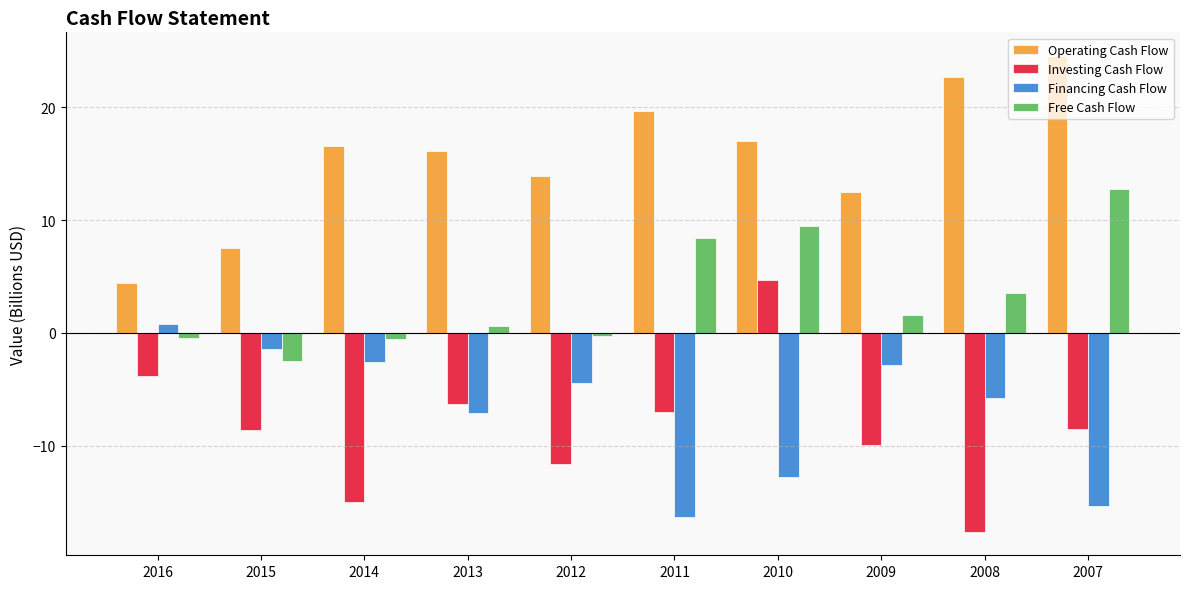

The value of Operating Cash Flow at 2012 is 24.7. True or false?

False